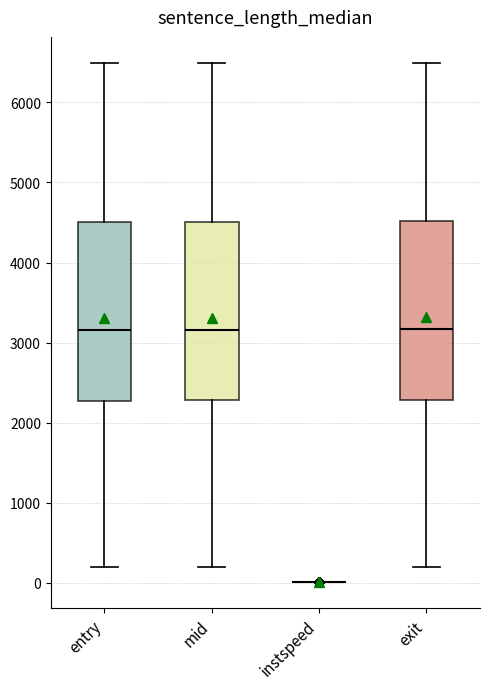

Reading left to right, transcribe this box plot: for each box, give where its median line is, the range the box spans, and where its two whiskers end, as read against the y-axis. The values are not printed on the chart, so give them approximately, as read against the axis.

entry: median 3200, box 2300 to 4500, whiskers 200 to 6500
mid: median 3200, box 2300 to 4500, whiskers 200 to 6500
instspeed: box collapsed to a line at 0, whiskers 0 to 0
exit: median 3200, box 2300 to 4500, whiskers 200 to 6500